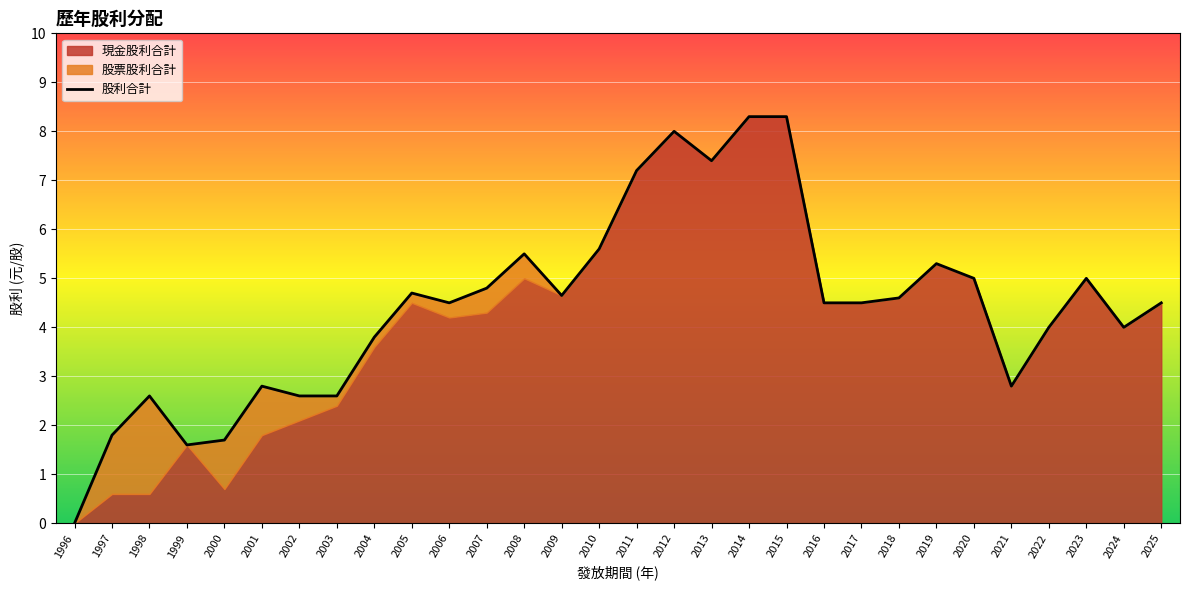

What is the sum of all values?

132.7